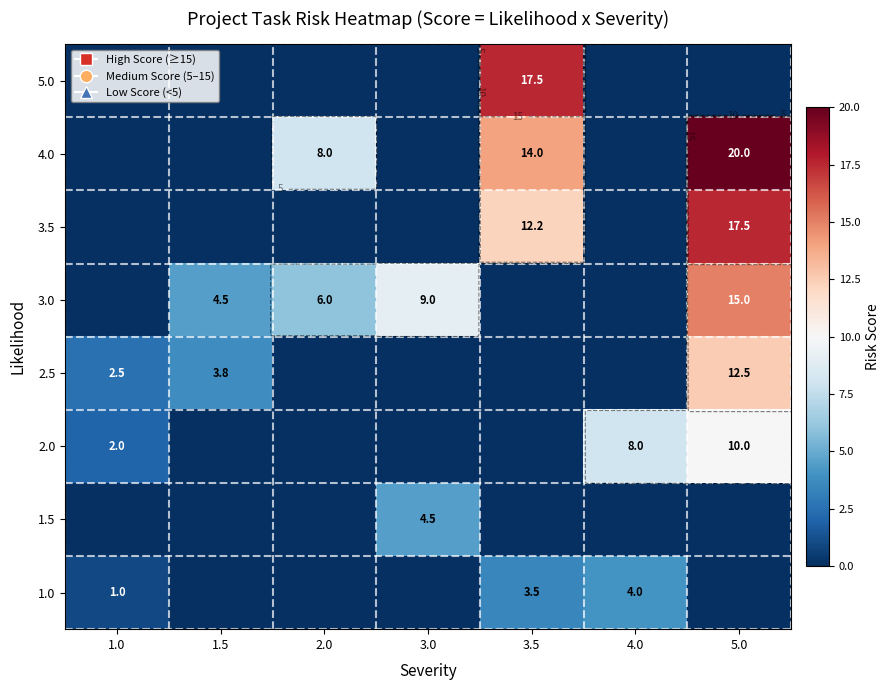

What is the difference between the highest and lowest values at 3.0?

9.0